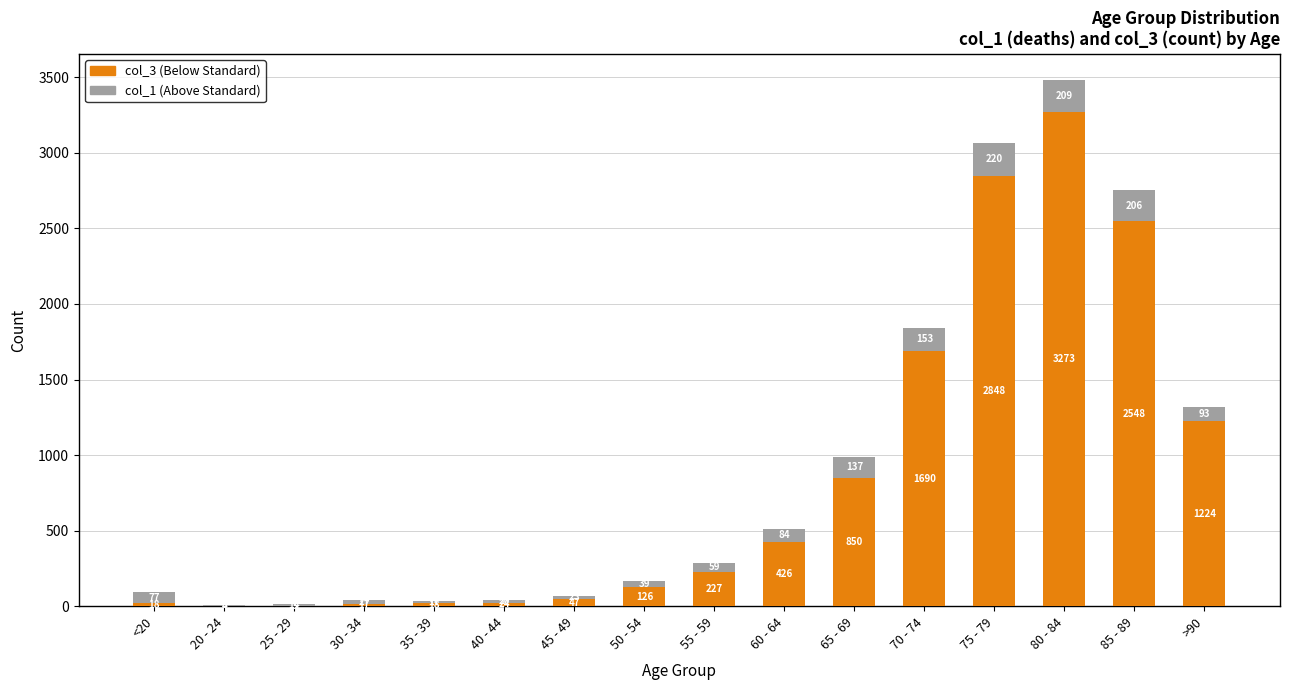

At which category is the sum across all series the highest?

80 - 84